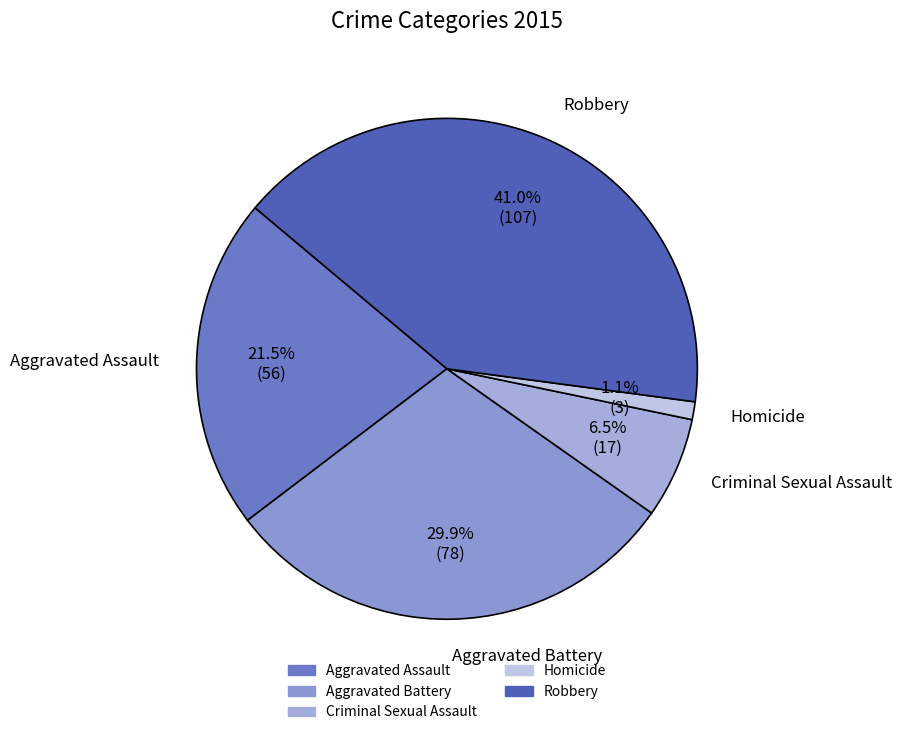

Rank the categories by value from highest to lowest.

Robbery, Aggravated Battery, Aggravated Assault, Criminal Sexual Assault, Homicide